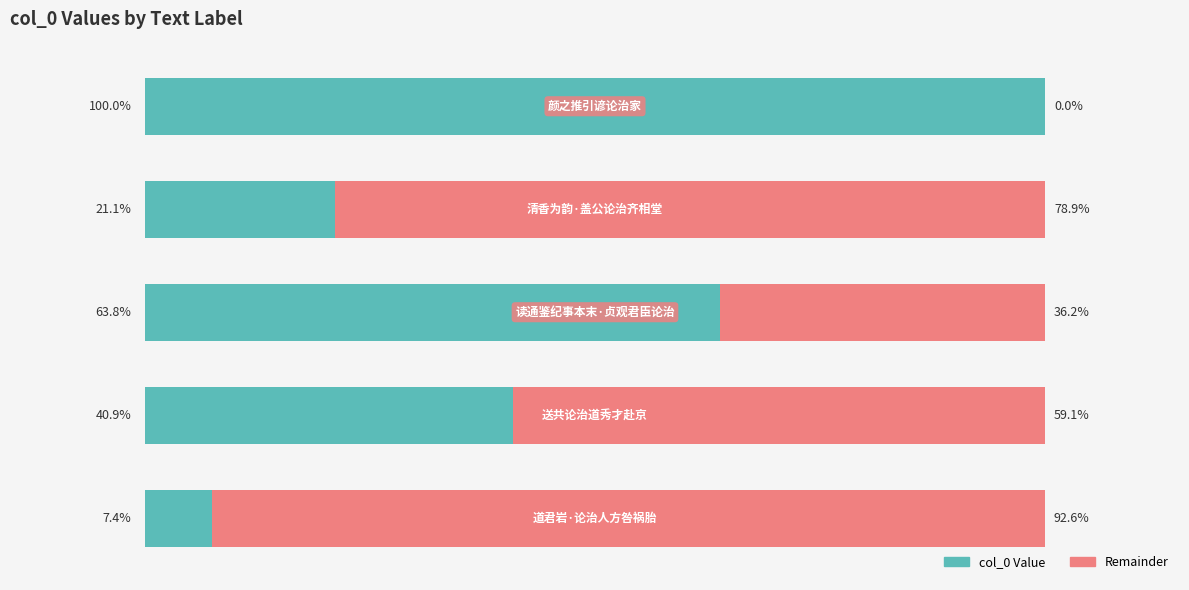

What are all the series names shown in the legend?

col_0 Value, Remainder